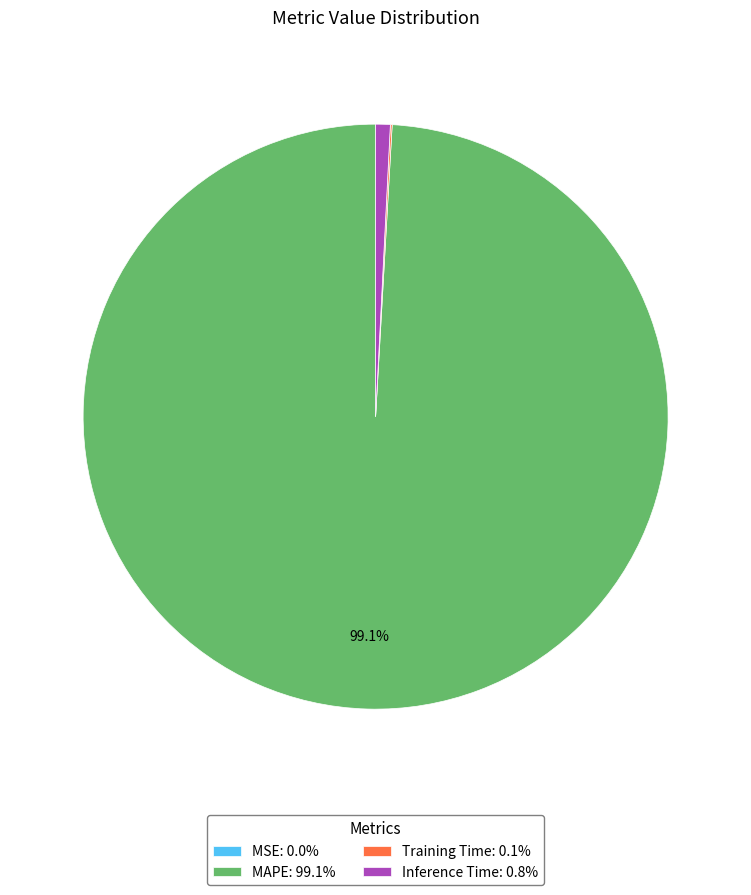

Which category has the biggest portion of the pie?

MAPE